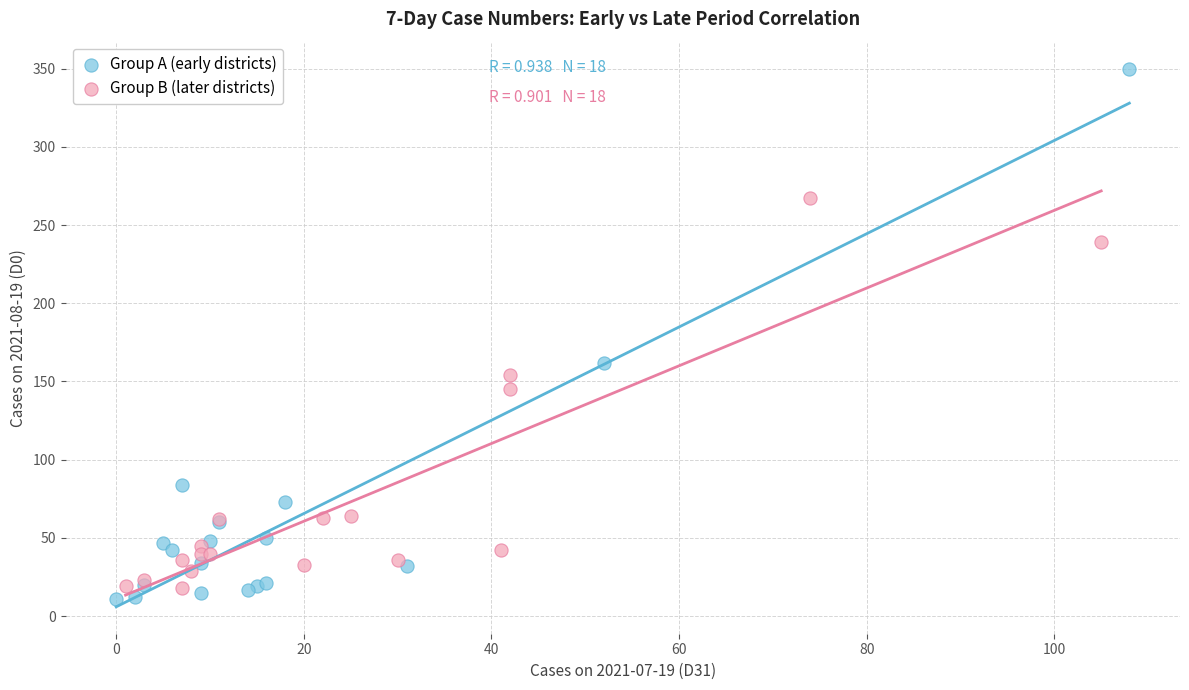

Which series has the largest Y range (max minus min)?

Group A (early districts)